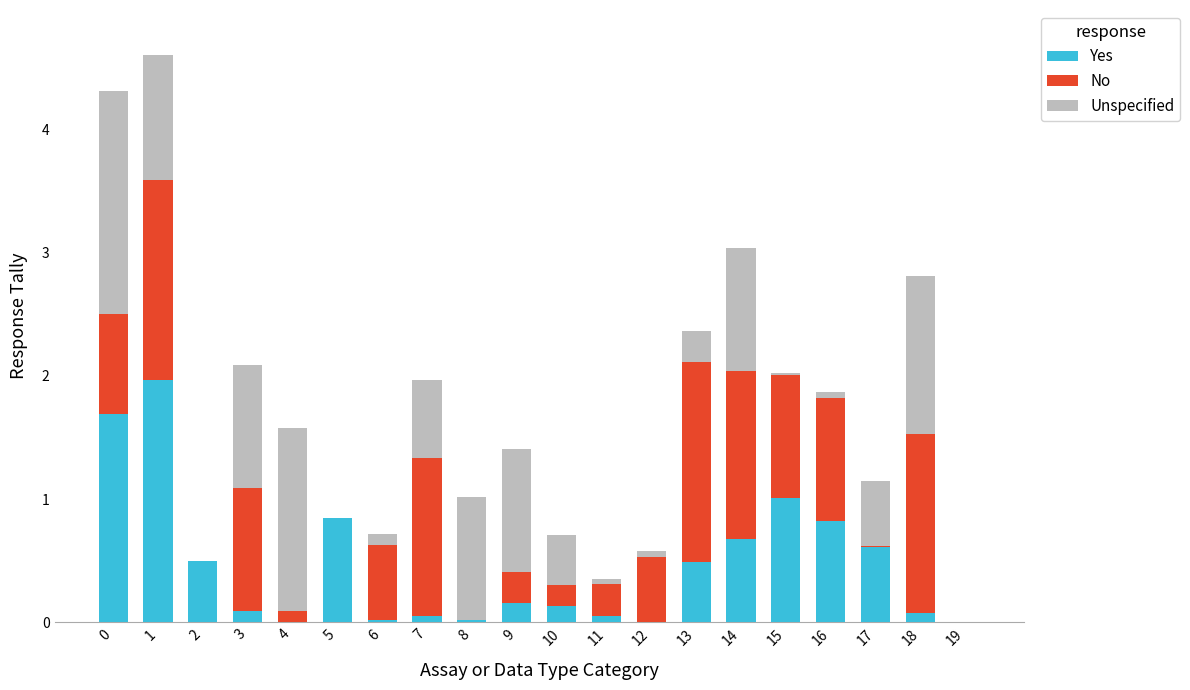

The value of Yes at 0 is 2.6. True or false?

False